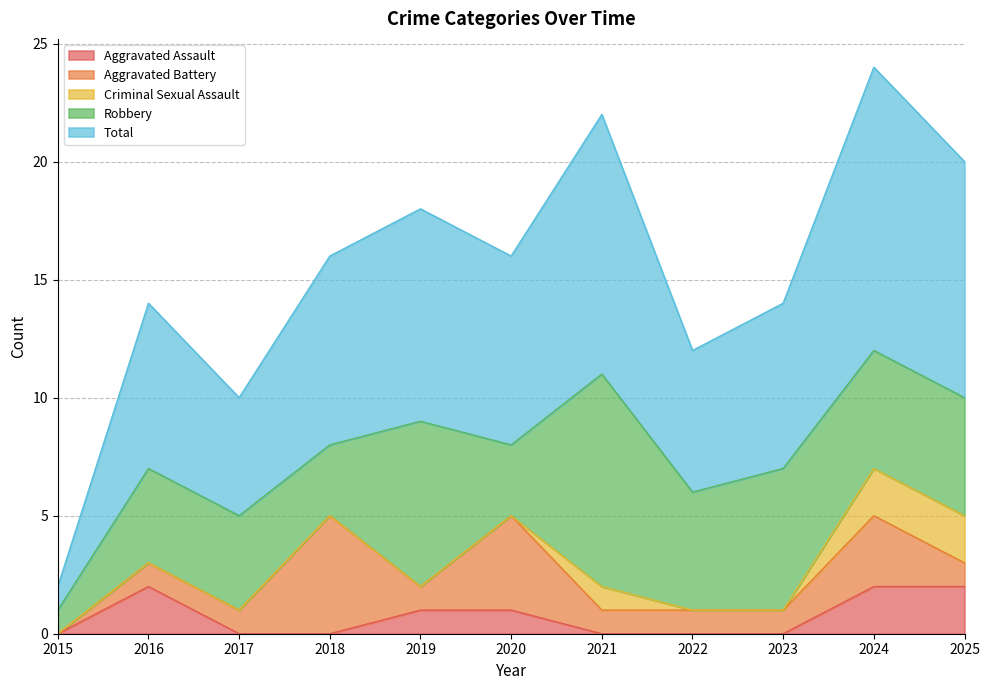

Reading left to right, transcribe all the data shown in this chart.

Aggravated Assault: 2015=0	2016=2	2017=0	2018=0	2019=1	2020=1	2021=0	2022=0	2023=0	2024=2	2025=2
Aggravated Battery: 2015=0	2016=1	2017=1	2018=5	2019=1	2020=4	2021=1	2022=1	2023=1	2024=3	2025=1
Criminal Sexual Assault: 2015=0	2016=0	2017=0	2018=0	2019=0	2020=0	2021=1	2022=0	2023=0	2024=2	2025=2
Robbery: 2015=1	2016=4	2017=4	2018=3	2019=7	2020=3	2021=9	2022=5	2023=6	2024=5	2025=5
Total: 2015=1	2016=7	2017=5	2018=8	2019=9	2020=8	2021=11	2022=6	2023=7	2024=12	2025=10